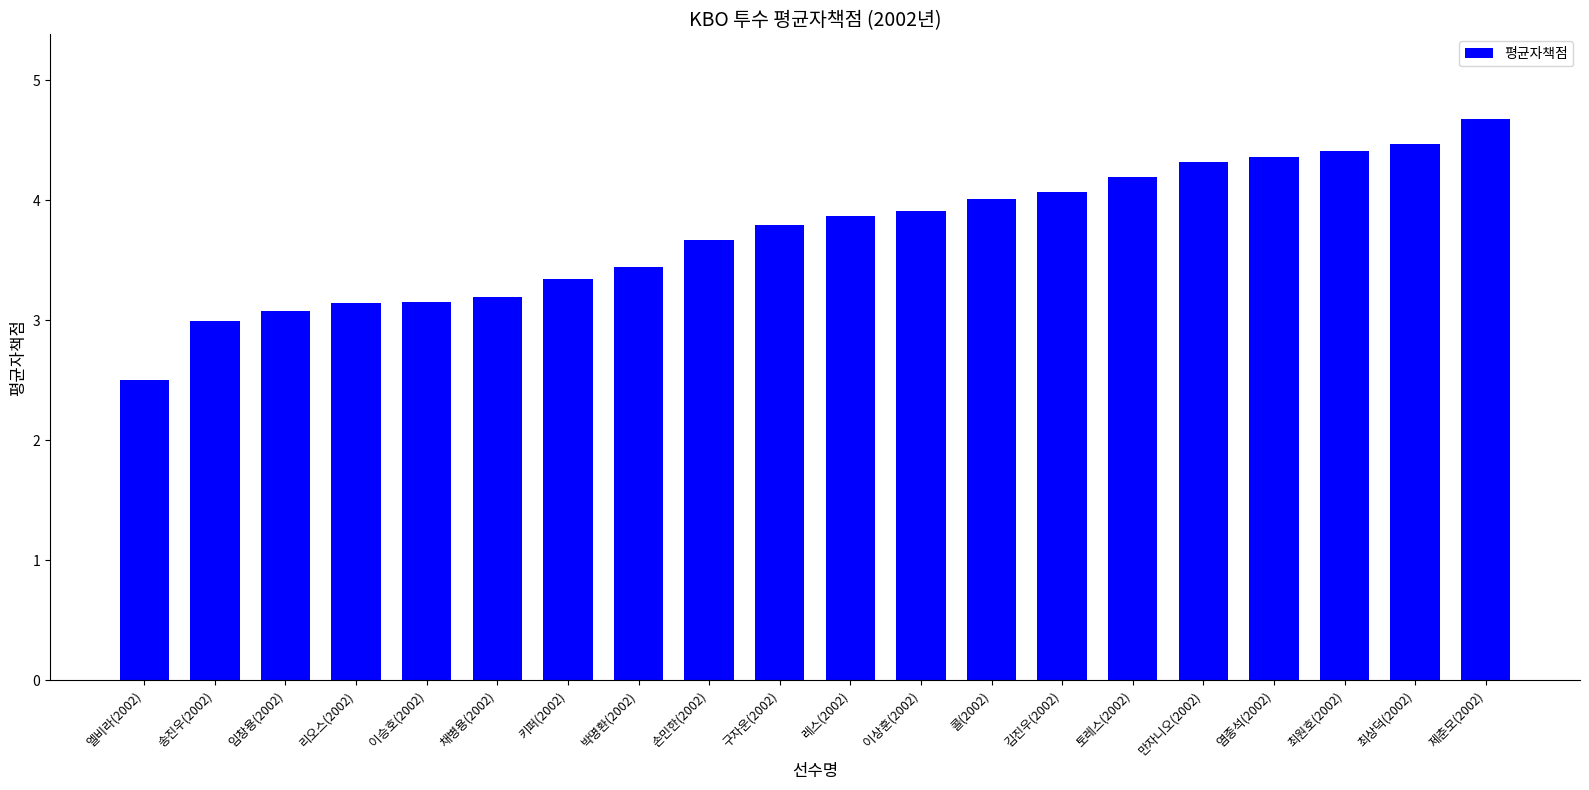

Approximately how many times larger is the value at 김진우(2002) compared to 키퍼(2002)?

1.2